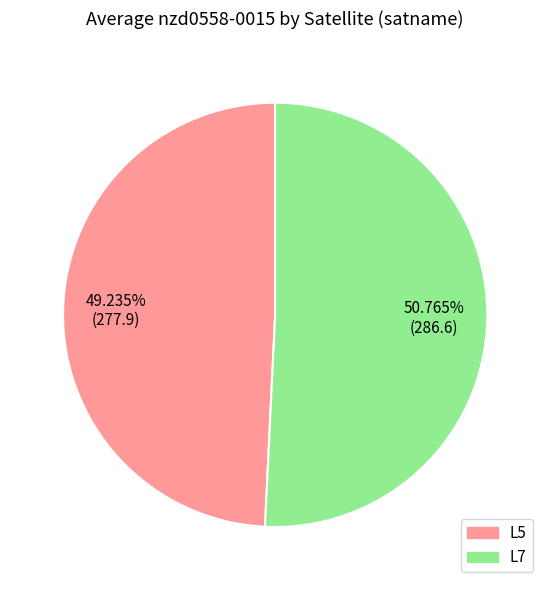

The L5 slice represents 49% of the pie. True or false?

True